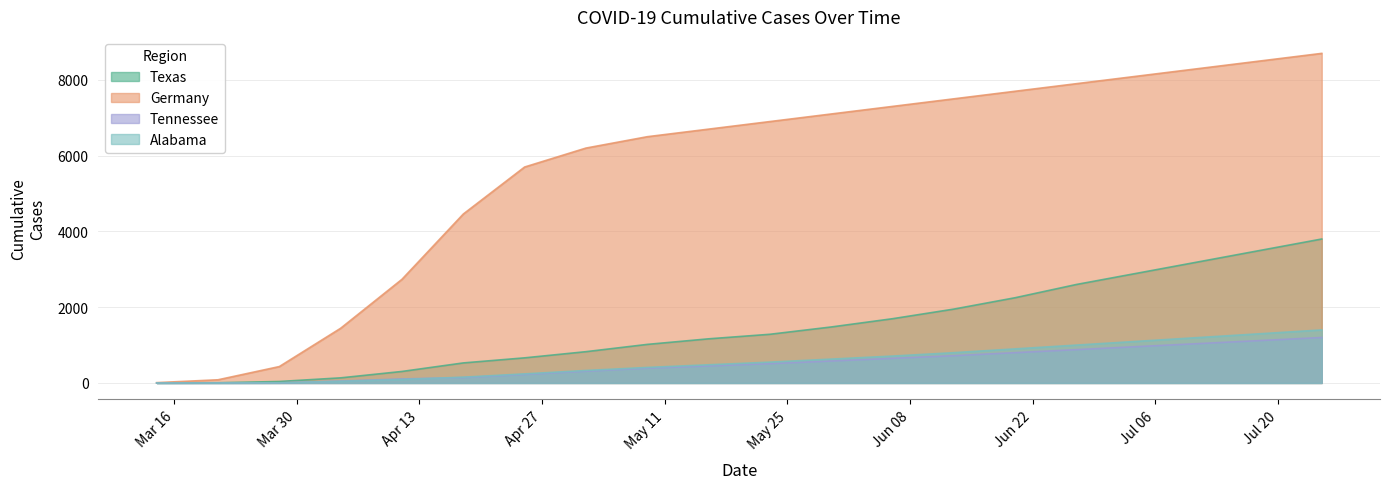

At how many categories does at least one series exceed 6021?

13